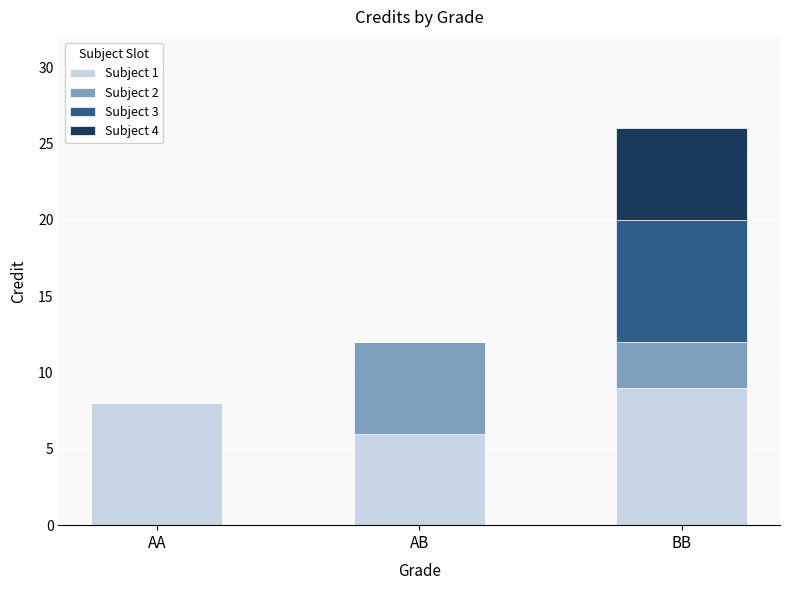

What is the maximum value for Subject 1?

9